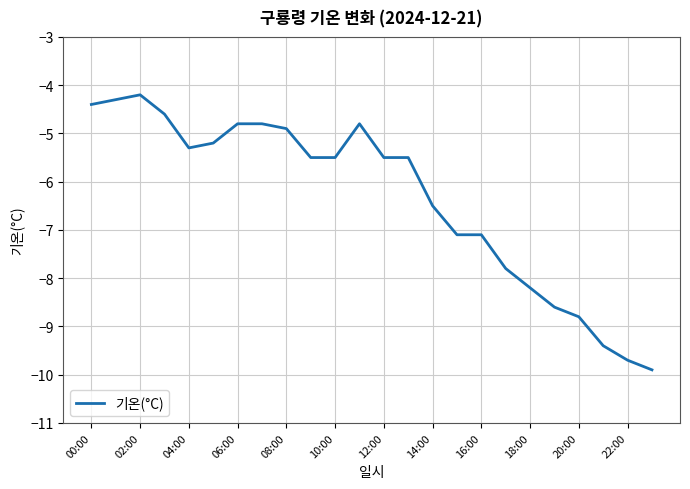

What is the difference between the maximum and minimum values?

5.7